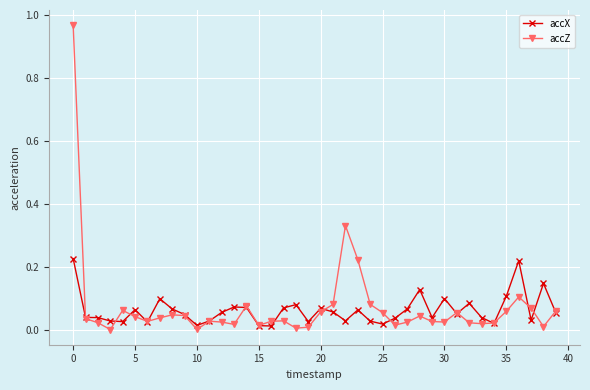

List the series in order of their peak value, highest first.

accZ, accX